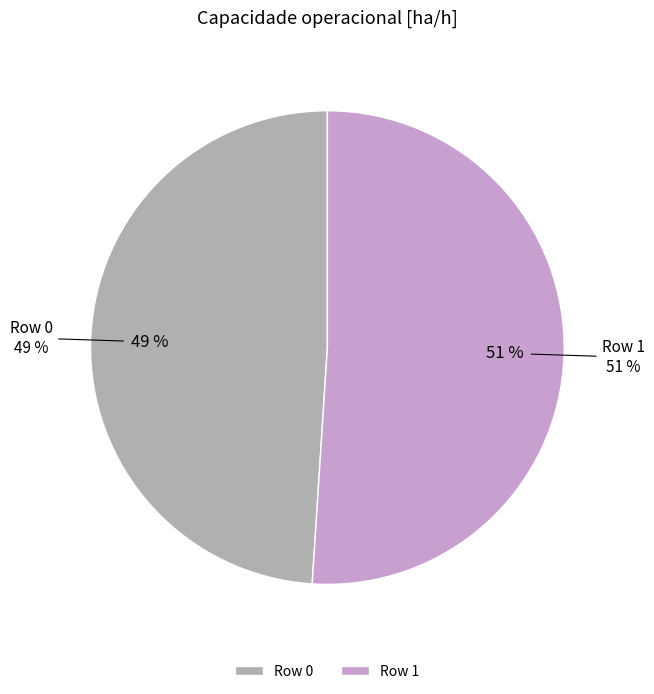

What percentage do Row 1 and Row 0 together represent?

100.0%